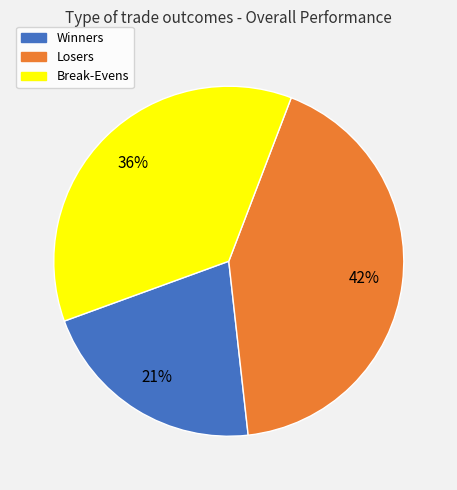

What percentage is the Losers slice, to the nearest percent?

42%